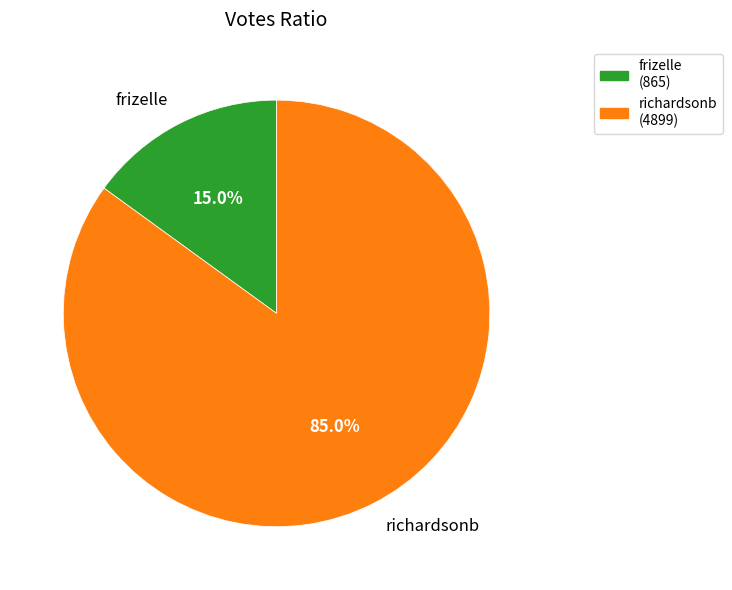

What is the smallest slice in the pie chart?

frizelle